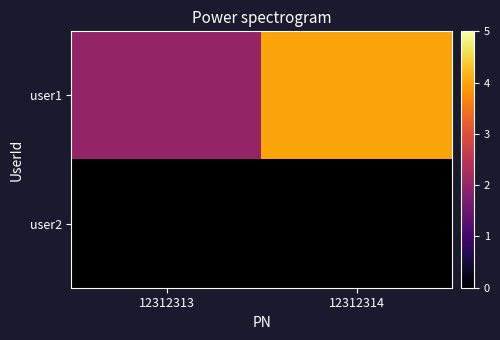

How many distinct data groups are displayed?

2